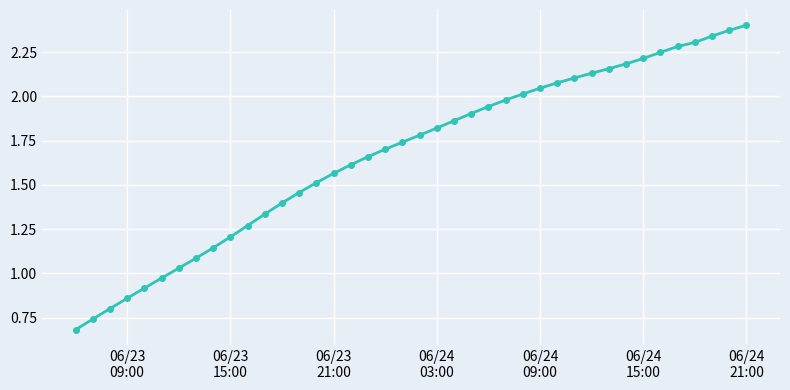

Does the chart display data point markers on the line(s)?

Yes